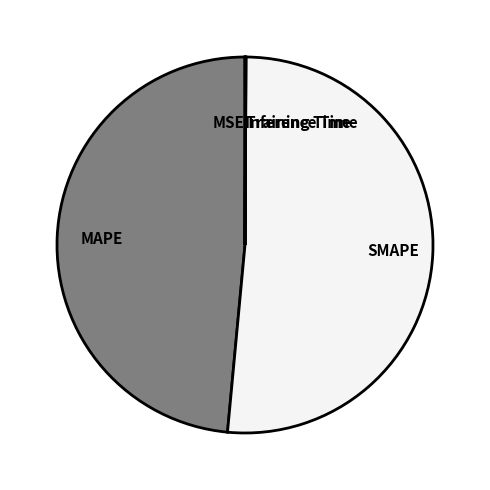

True or false: SMAPE accounts for 61% of the total.

False